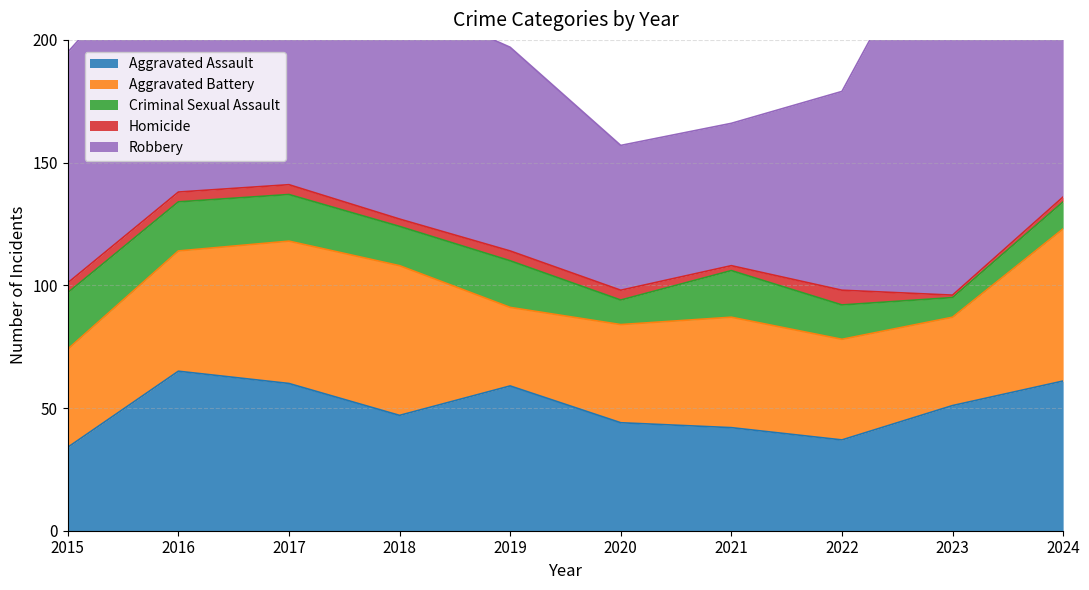

How many lines are shown in the chart?

5